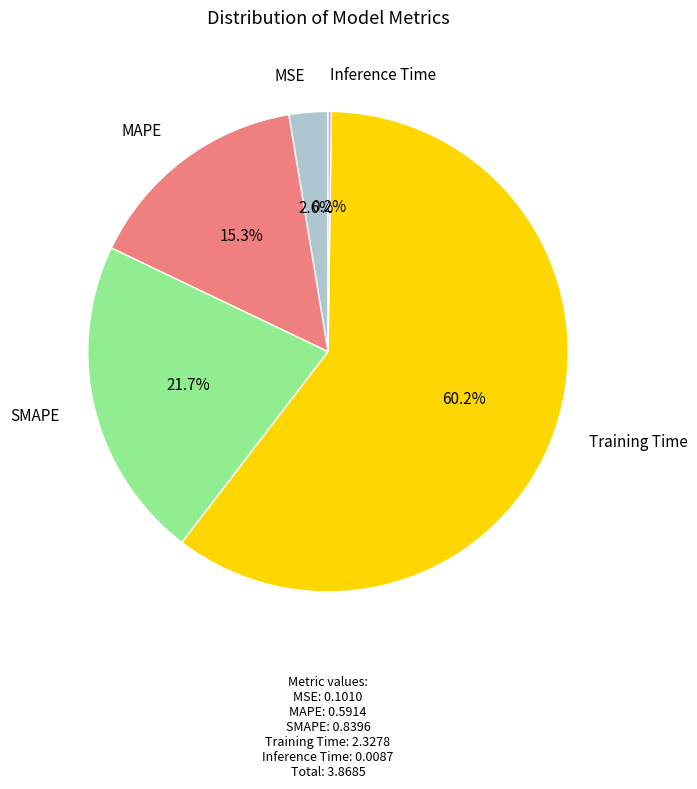

The Training Time slice represents 60% of the pie. True or false?

True